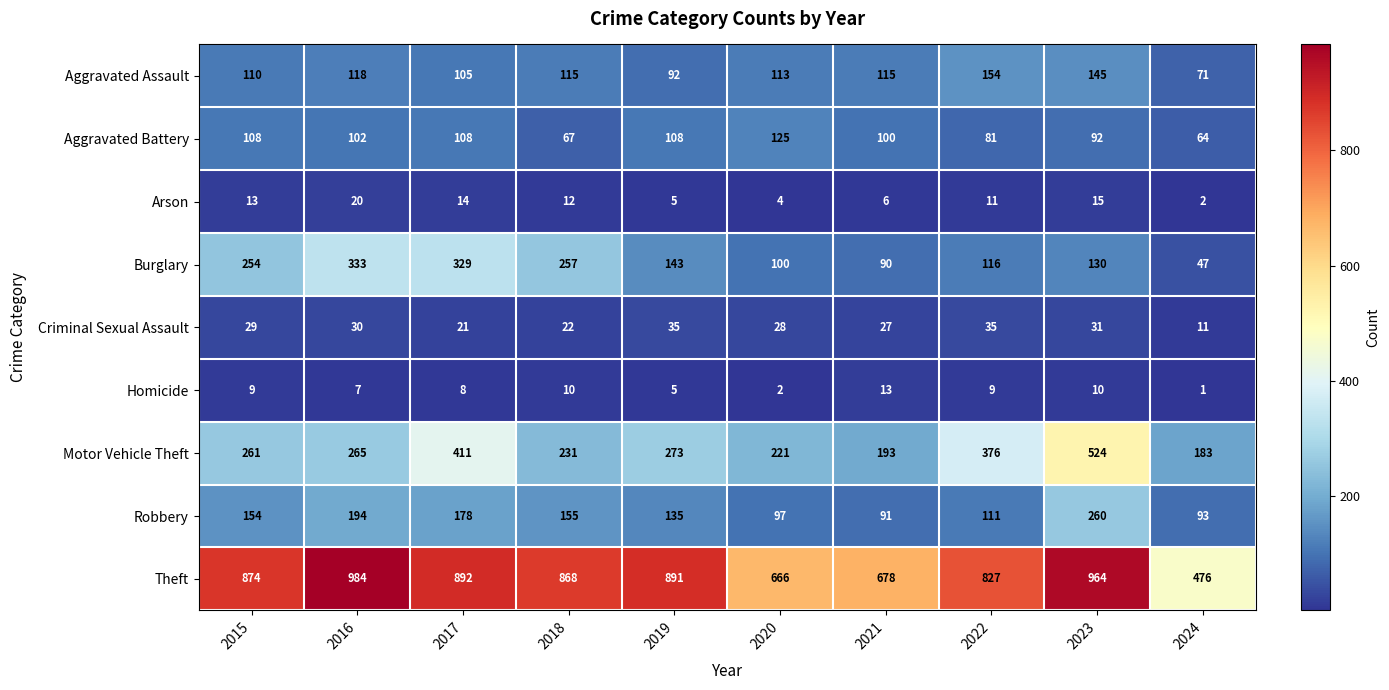

What is the total value across all series at 2016?

2053